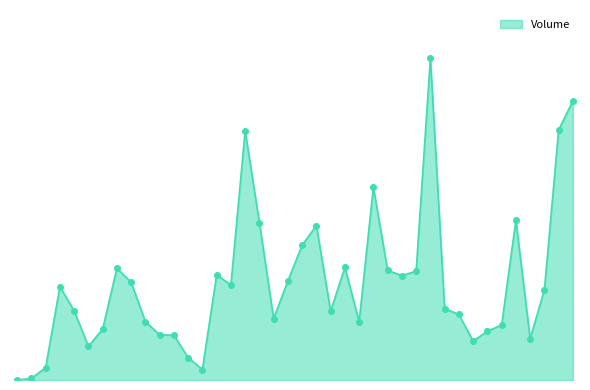

Is this an area chart (filled region under the line)?

Yes